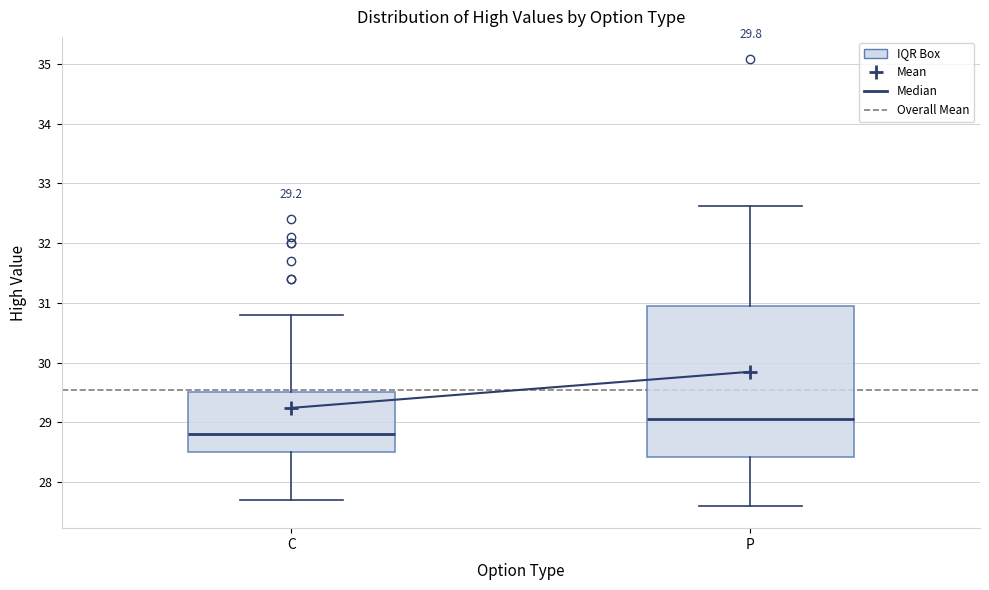

Which box is the tallest, from its lower edge to its upper edge?

P